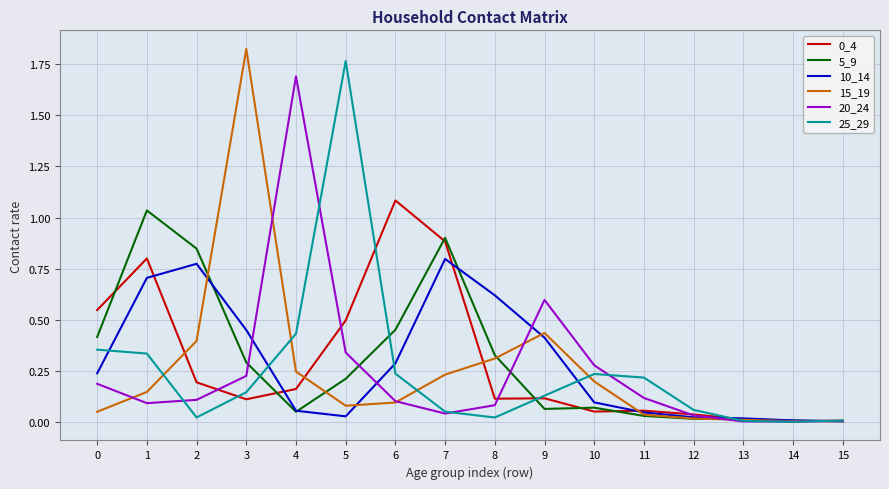

Is the value of 20_24 at 5 greater than the value of 5_9 at 4?

Yes